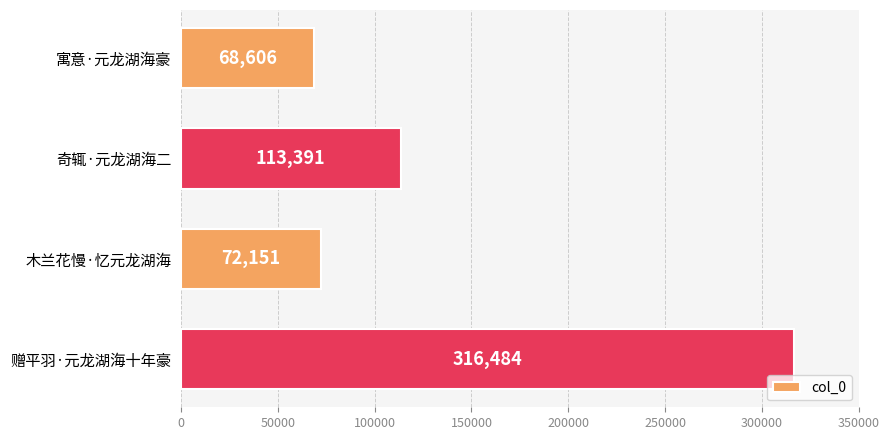

What is the change in value from 奇辄·元龙湖海二 to 赠平羽·元龙湖海十年豪?

+203093